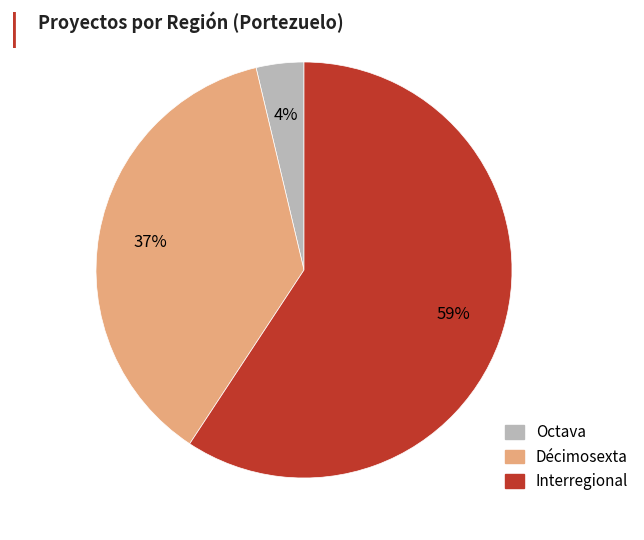

Which slice is the smallest?

Octava